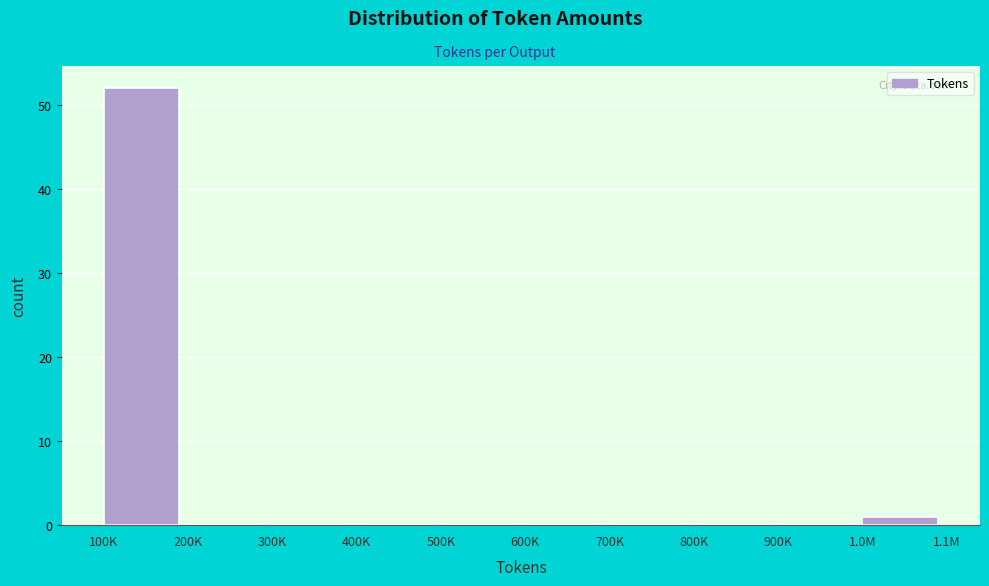

Reading left to right, transcribe all the data shown in this chart.

100K=52	200K=0	300K=0	400K=0	500K=0	600K=0	700K=0	800K=0	900K=0	1.0M=1